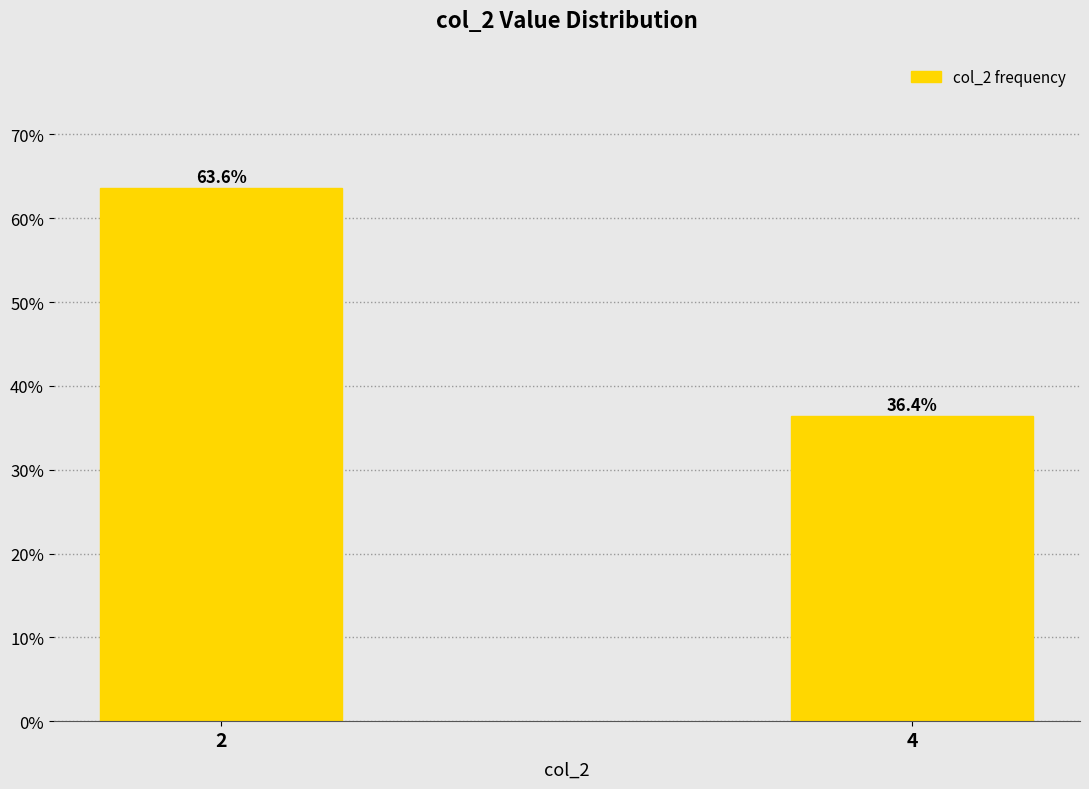

Reading left to right, list all the values displayed in this chart.

2=63.6	4=36.4